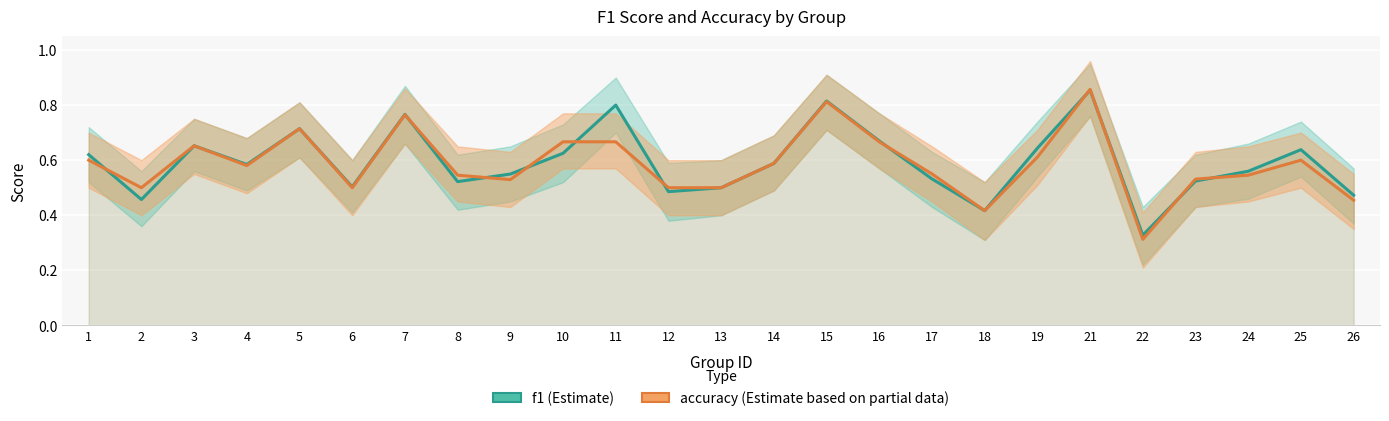

What value does the f1 series have at 23?

0.5